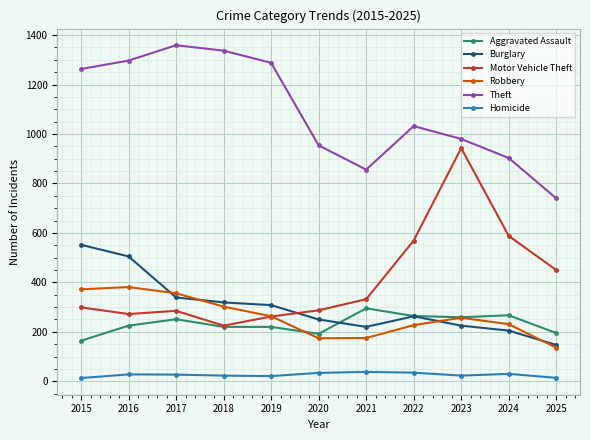

What is the difference between the second highest and minimum values in the Burglary series?

358